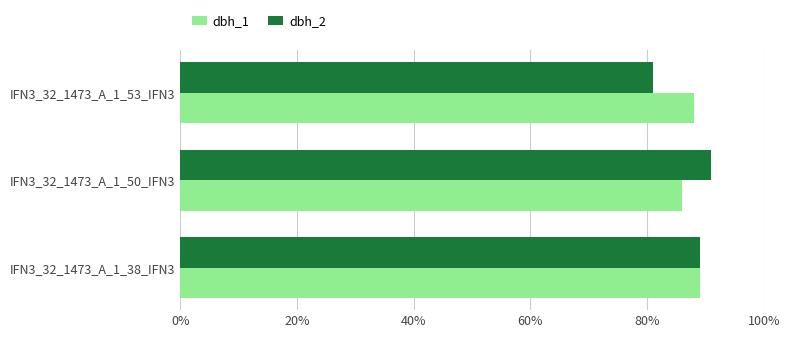

What is the total value across all series at IFN3_32_1473_A_1_53_IFN3?

169